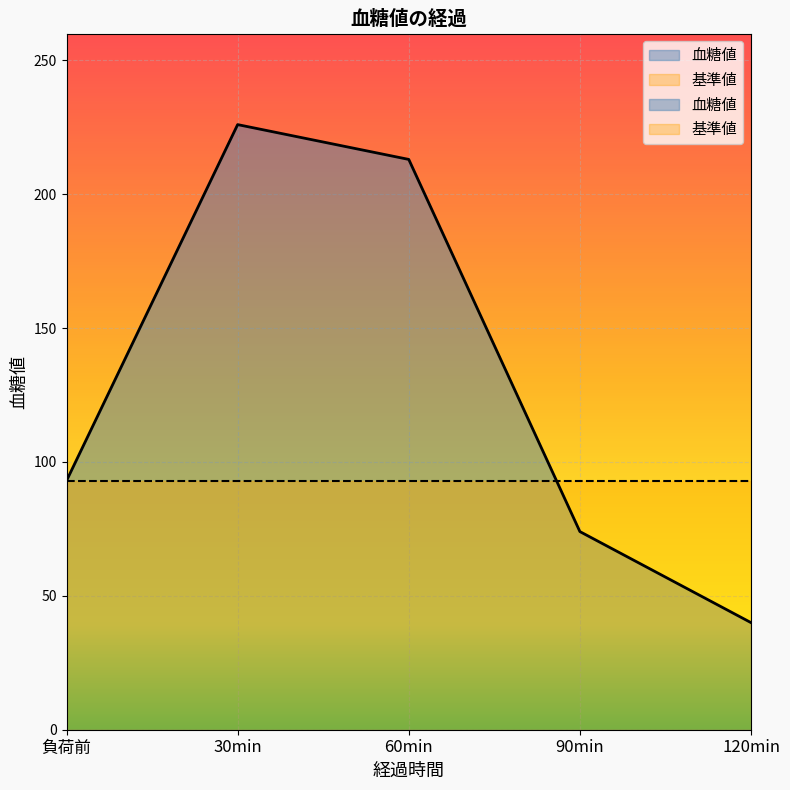

How many data points are less than 93?

2